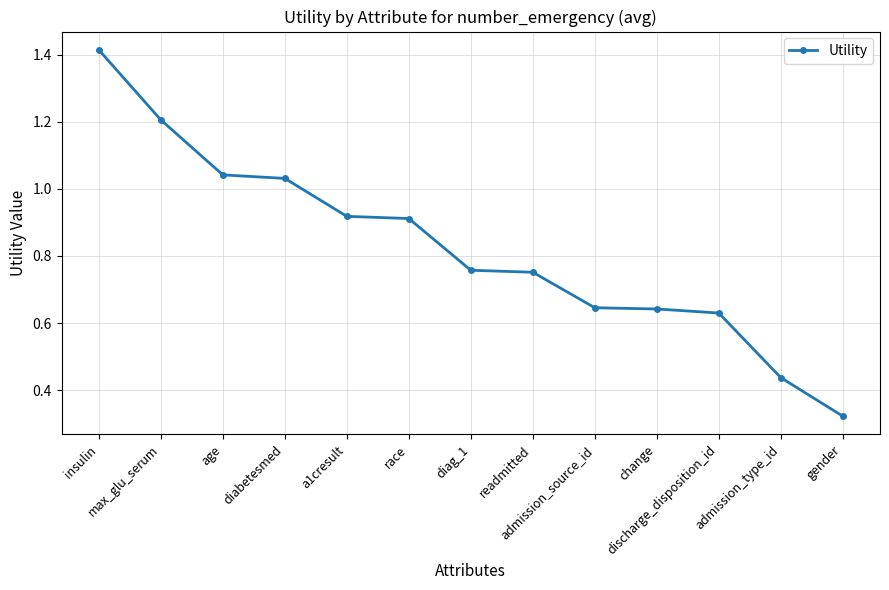

What is the sum of all values?

10.7